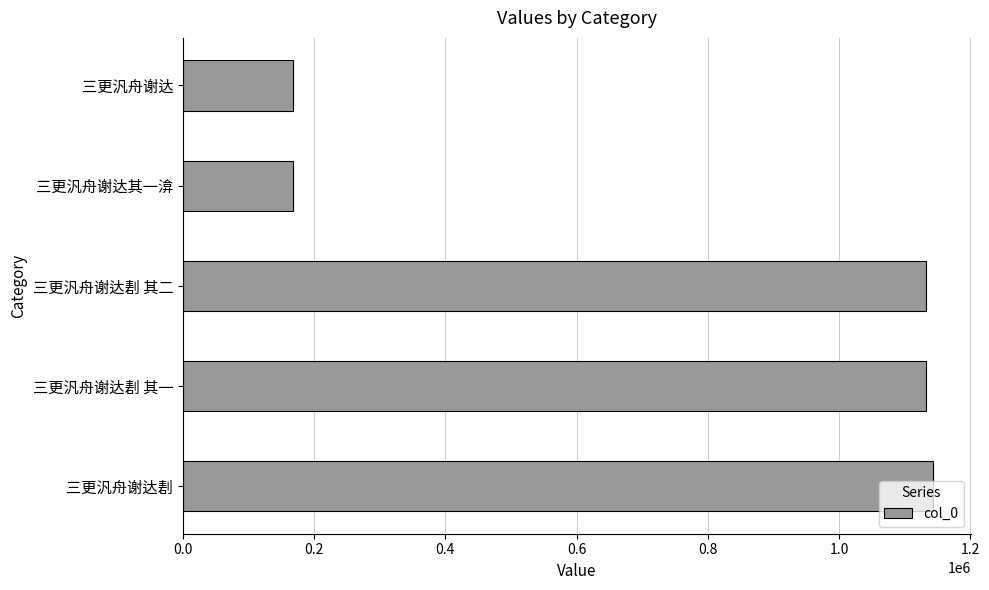

What is the difference between the maximum and minimum values?

976471